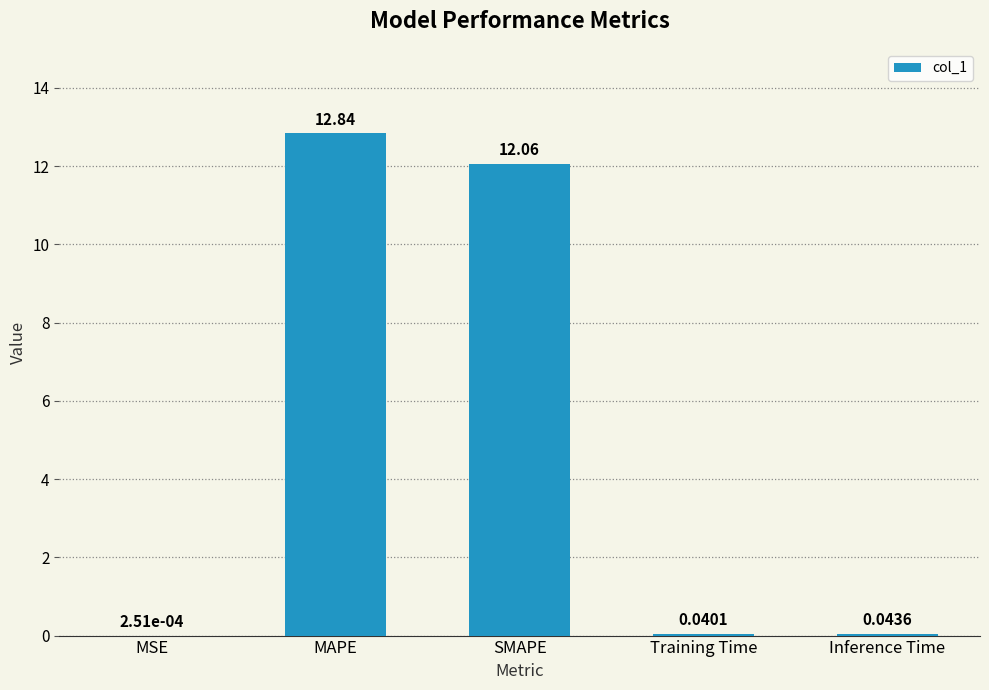

What is the sum of all values?

25.0